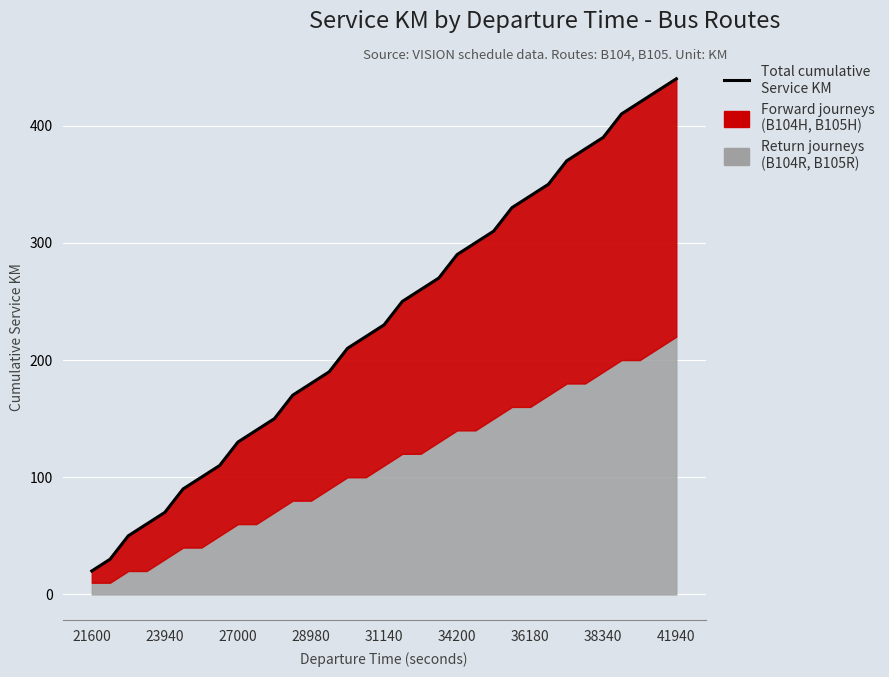

How many lines are shown in the chart?

1